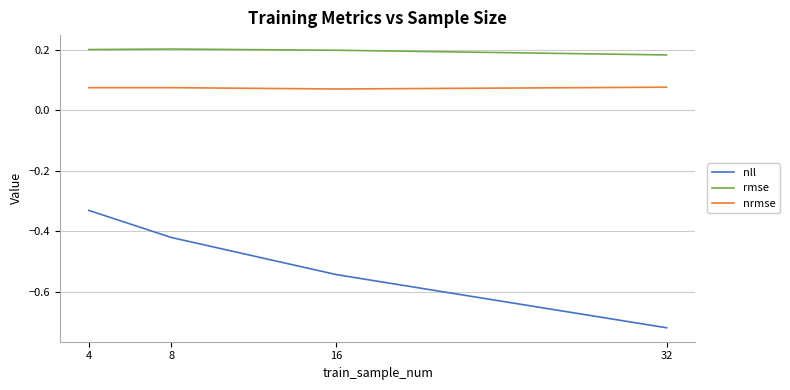

Rank the series at 4 from lowest to highest value.

nll, nrmse, rmse